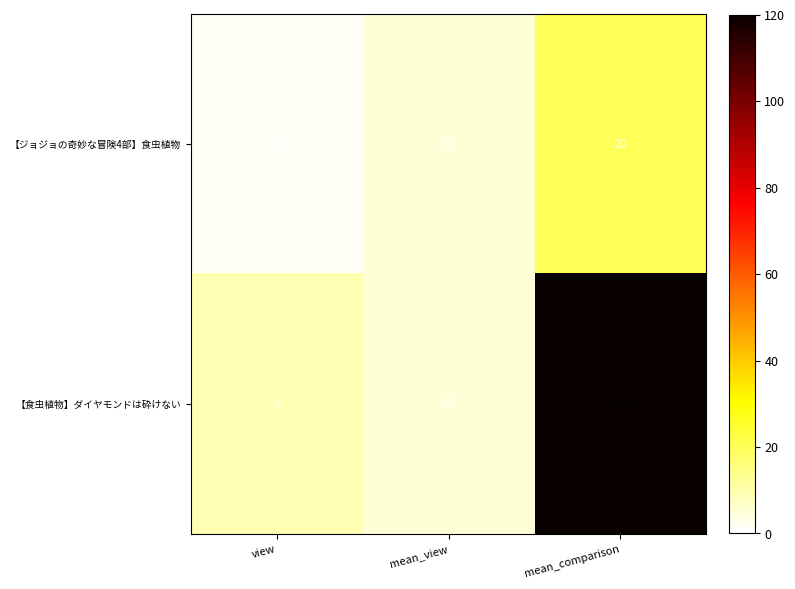

Which series changed the most between mean_view and mean_comparison?

【食虫植物】ダイヤモンドは砕けない